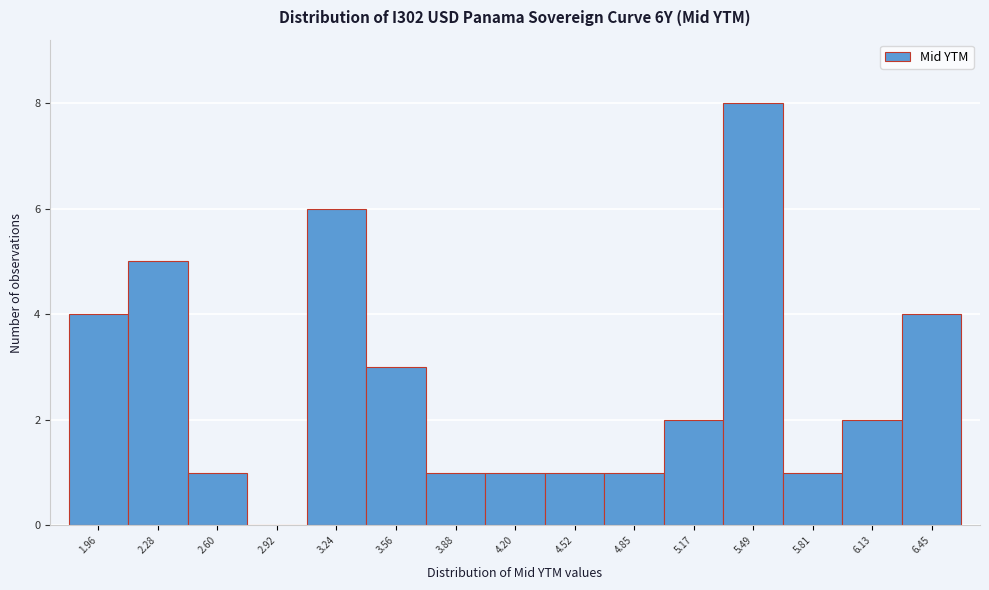

Reading left to right, what are all the values shown in this chart?

1.96=4	2.28=5	2.60=1	2.92=0	3.24=6	3.56=3	3.88=1	4.20=1	4.52=1	4.85=1	5.17=2	5.49=8	5.81=1	6.13=2	6.45=4